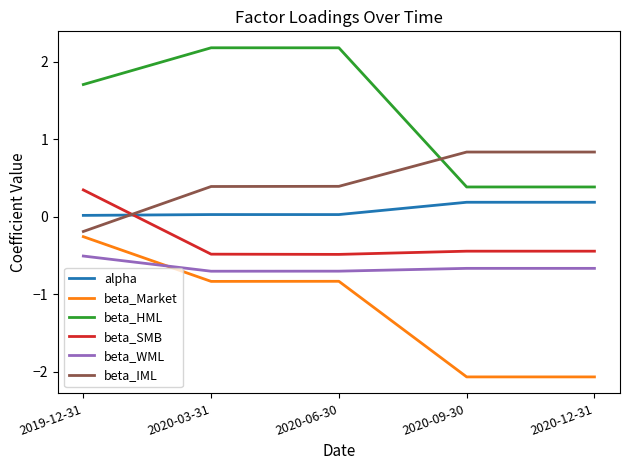

Is the value of beta_WML at 2020-03-31 greater than the value of beta_IML at 2020-12-31?

No